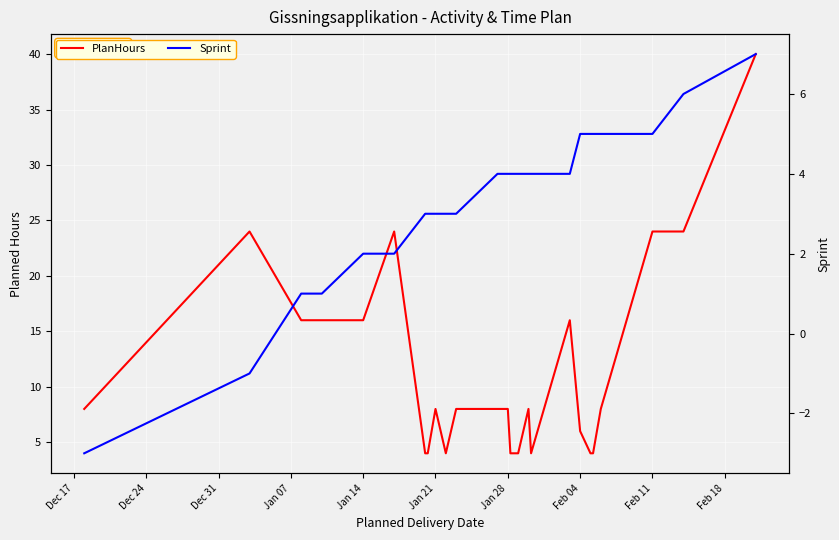

List the series in order of their overall mean, highest first.

PlanHours, Sprint